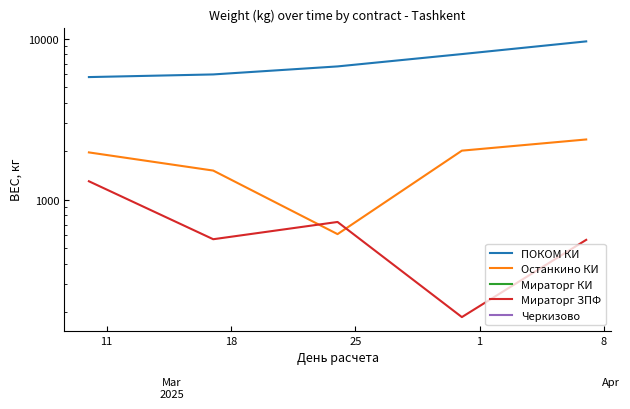

What is the average value of the Останкино КИ series?

1694.0